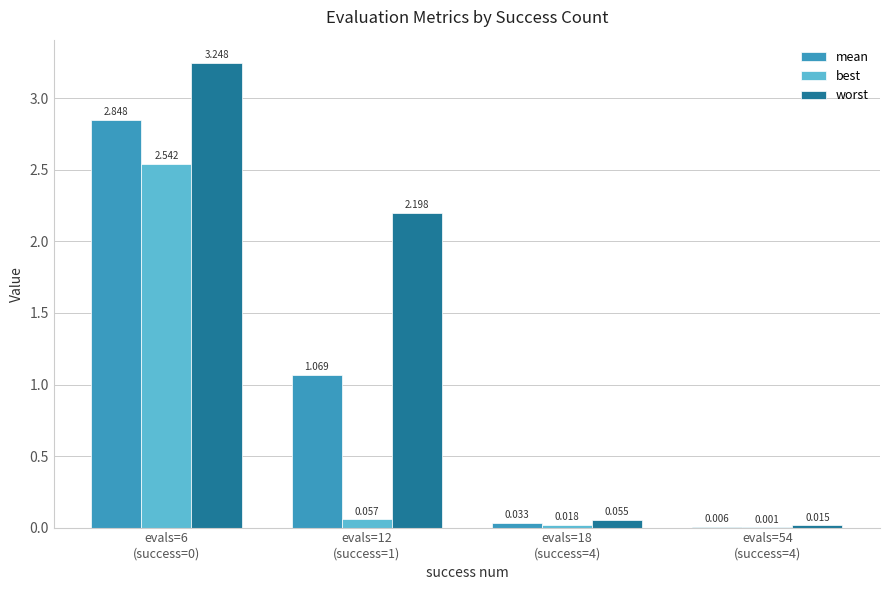

Which series has the largest total across all categories?

worst